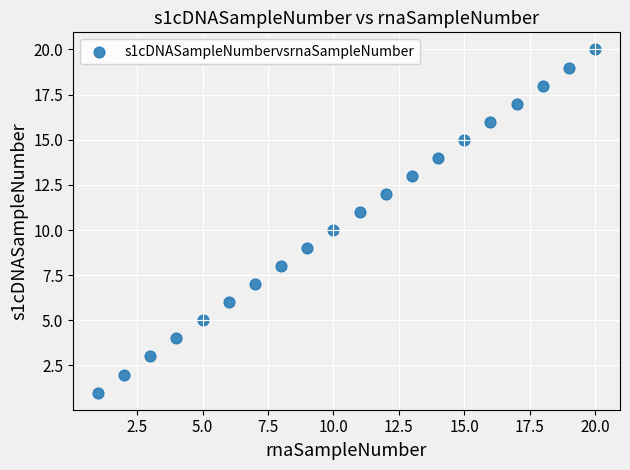

What is the range of X values (max minus min)?

19